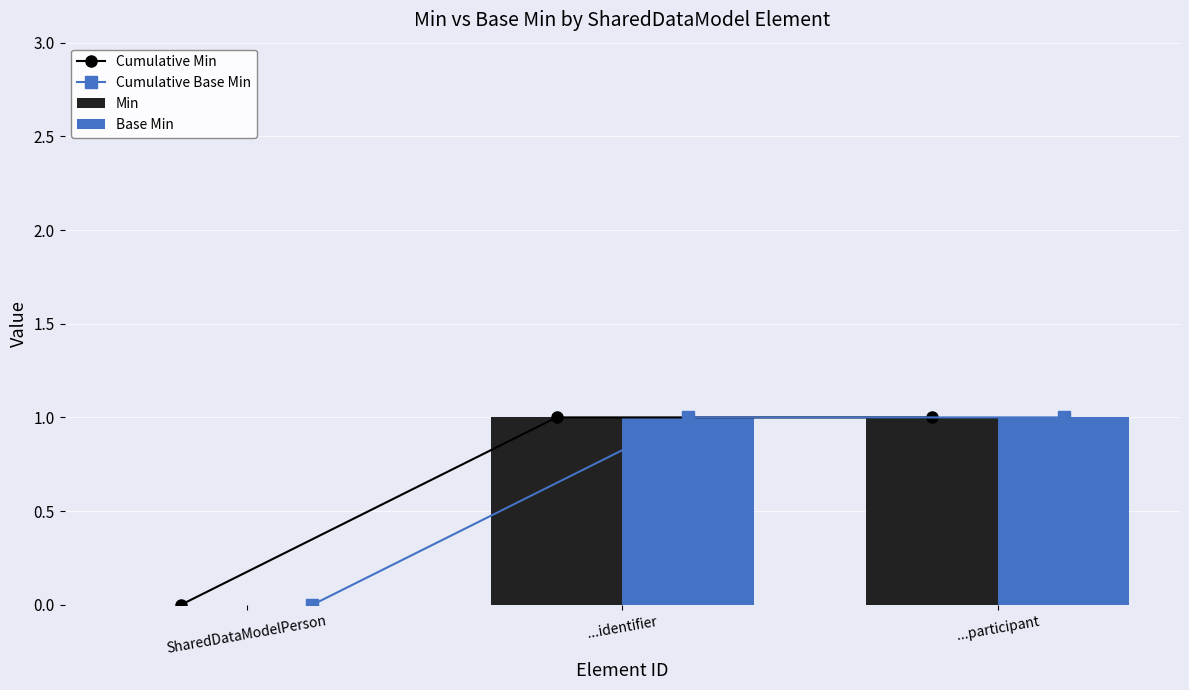

Is it true that Cumulative Min equals 1 at ...identifier?

True